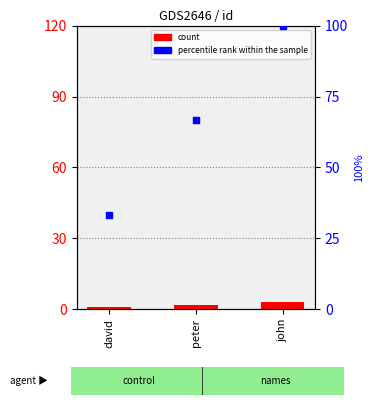

Is the value of count at john greater than the value of percentile rank within the sample at peter?

No